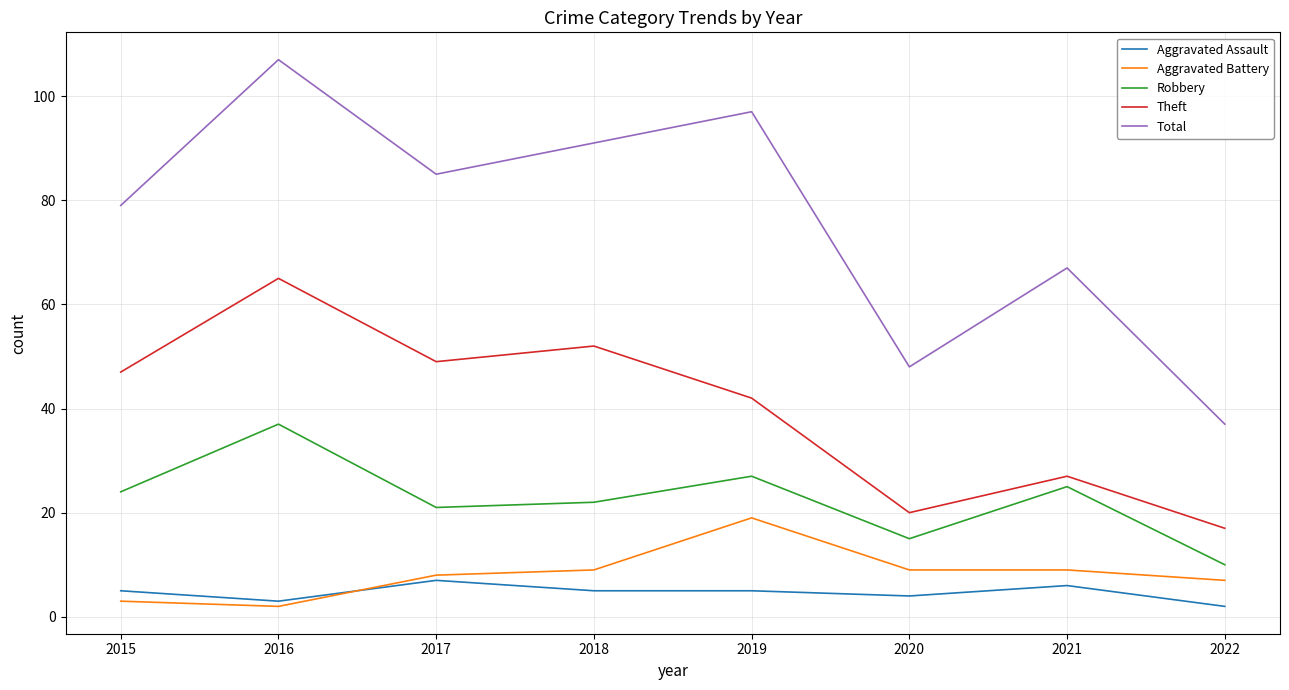

How many lines are shown in the chart?

5